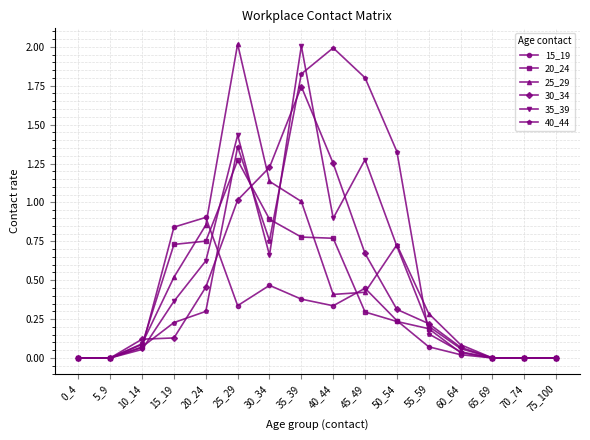

True or false: 20_24 has a value of 0.0 at 0_4.

True